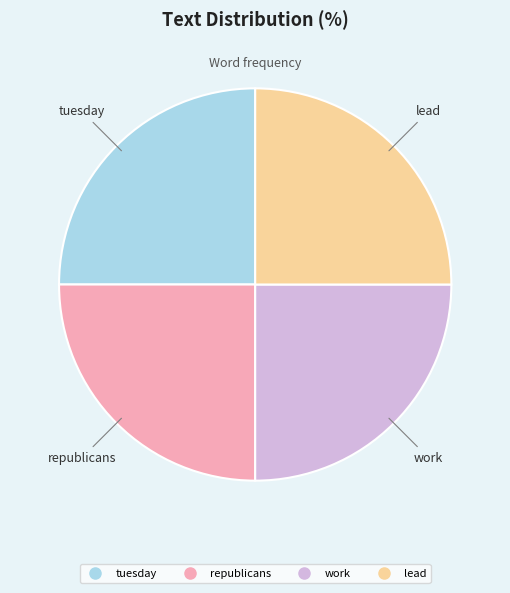

Is there a majority slice in this chart?

No